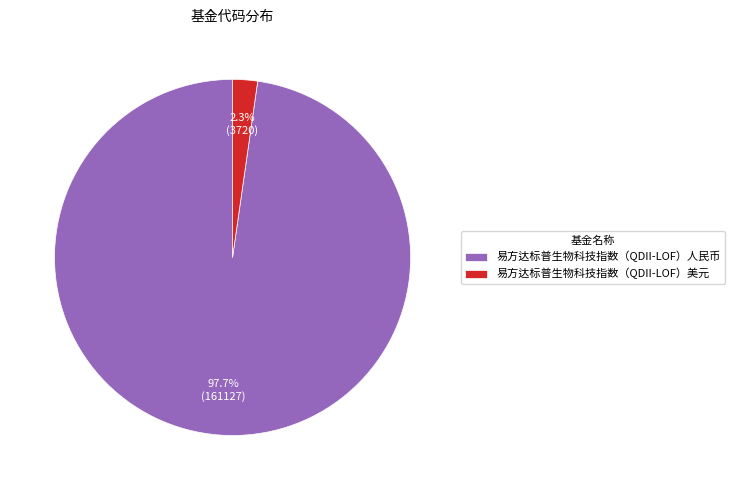

True or false: 易方达标普生物科技指数（QDII-LOF）人民币 accounts for 98% of the total.

True